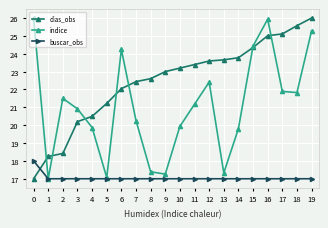

Rank the series by their average value, from lowest to highest.

buscar_obs, indice, dias_obs